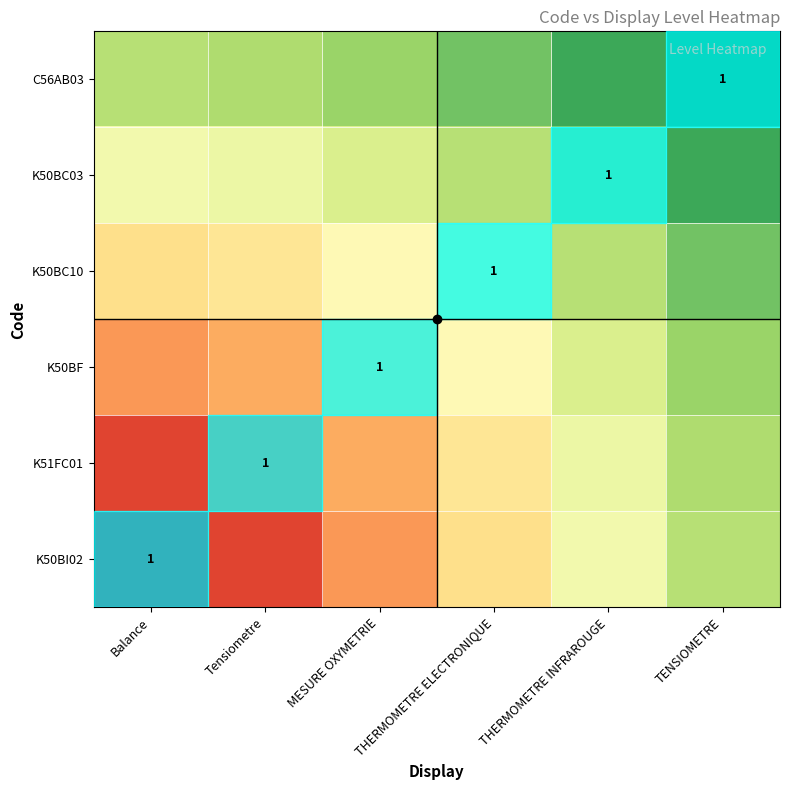

What is the spread (max minus min) of values at THERMOMETRE ELECTRONIQUE?

0.6